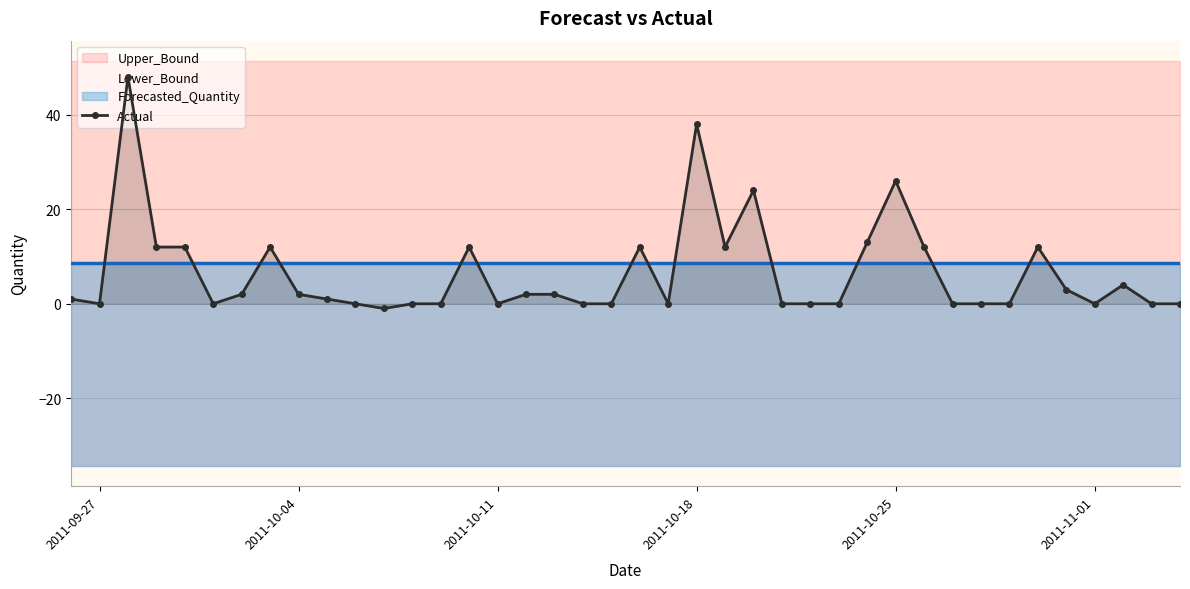

What is the sum of all values?

261